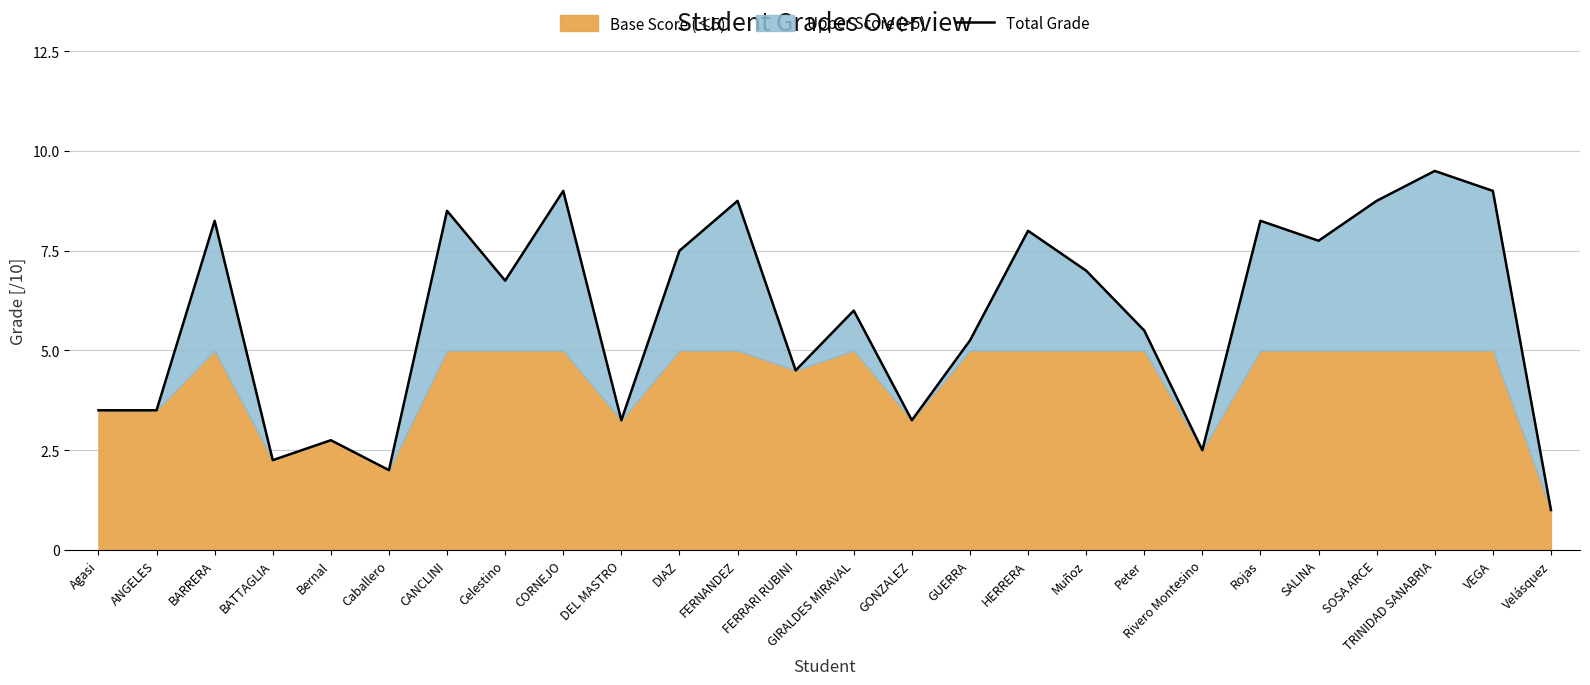

How many lines are shown in the chart?

1